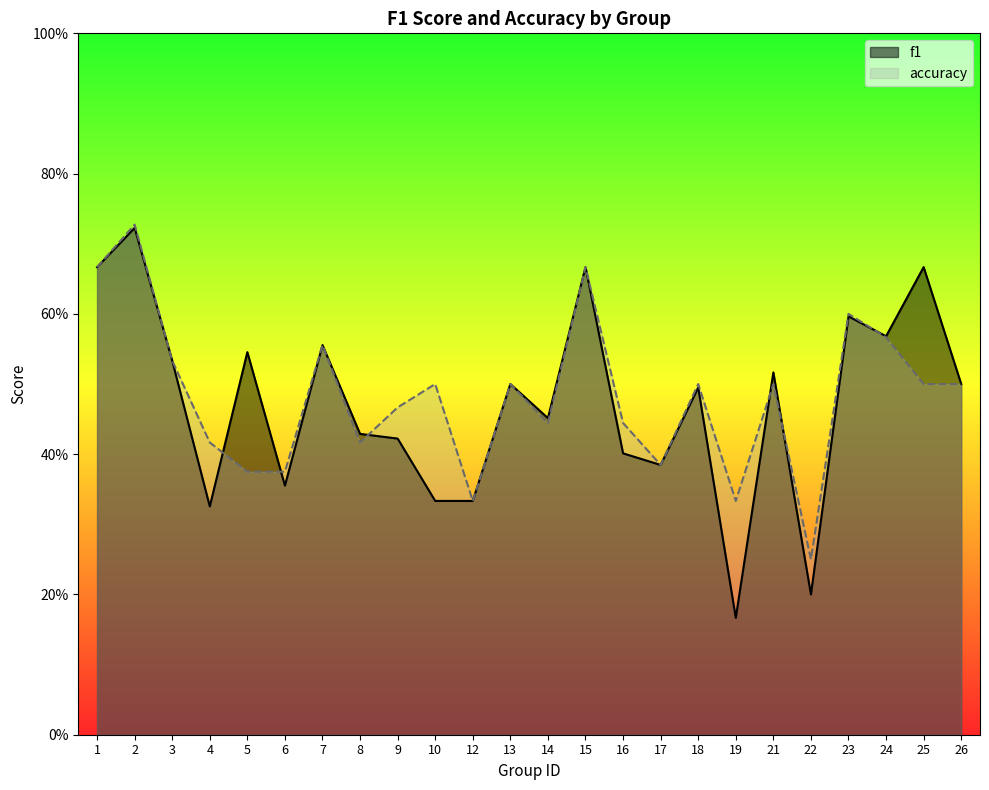

What is the sum of all accuracy values?

11.6